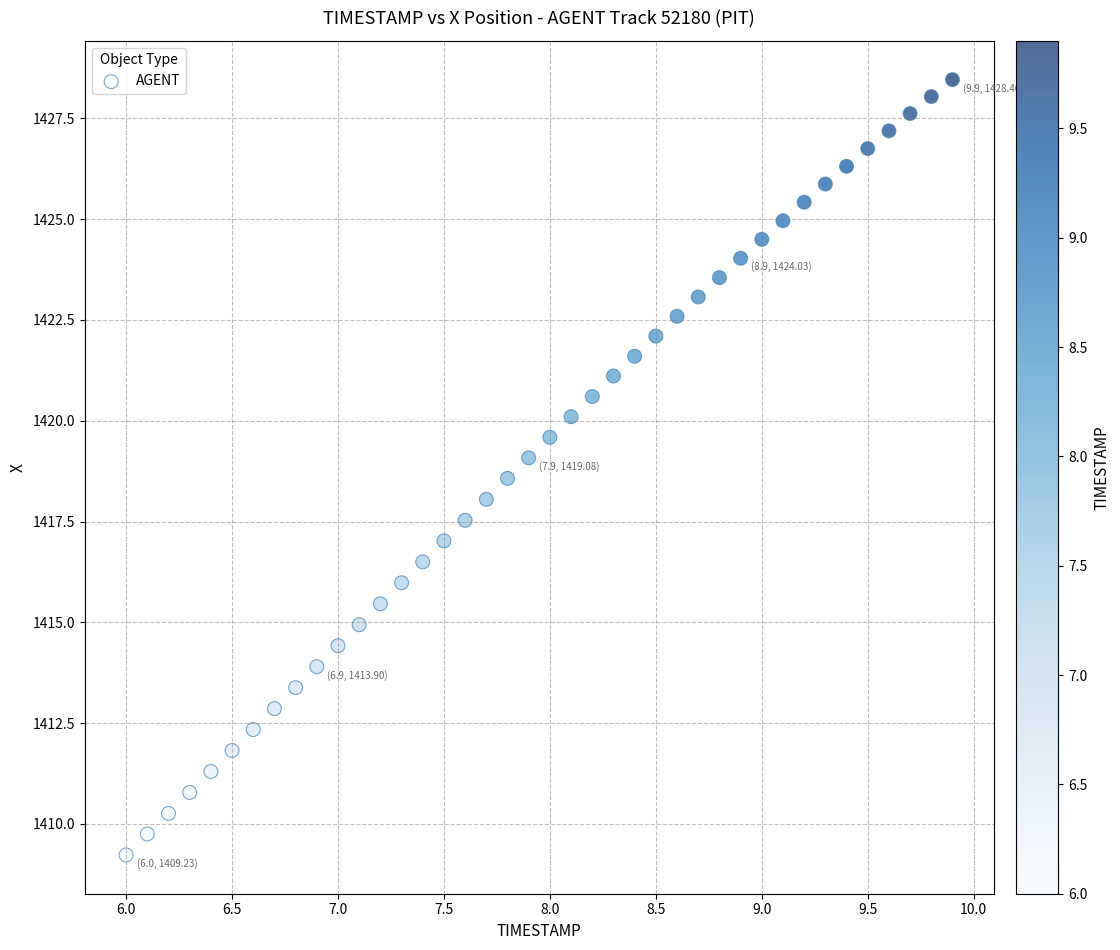

What is the range of Y values (max minus min)?

19.2